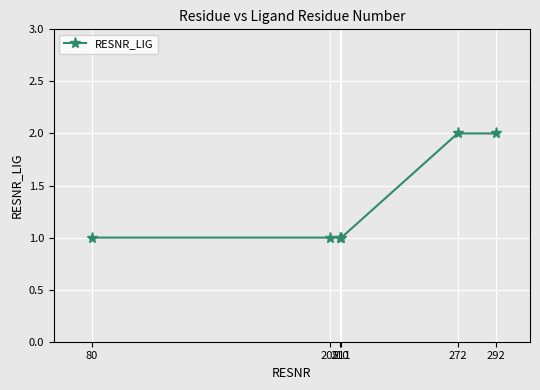

How many data points does each series have?

6